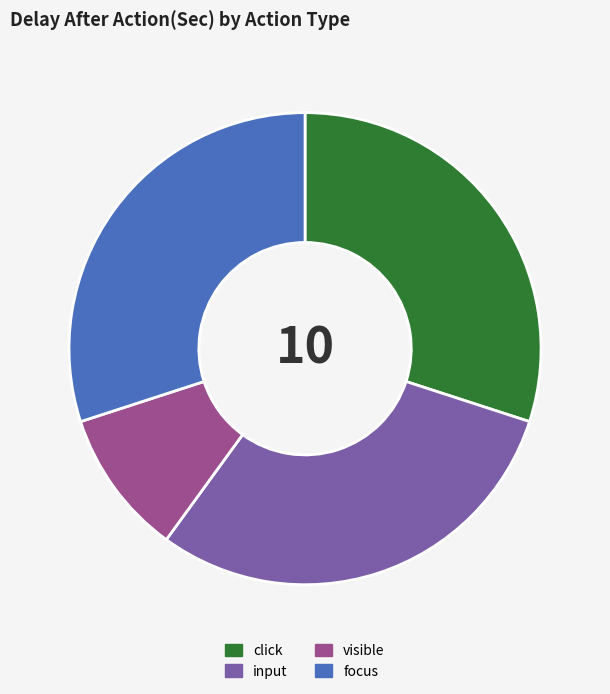

The click slice represents 30% of the pie. True or false?

True